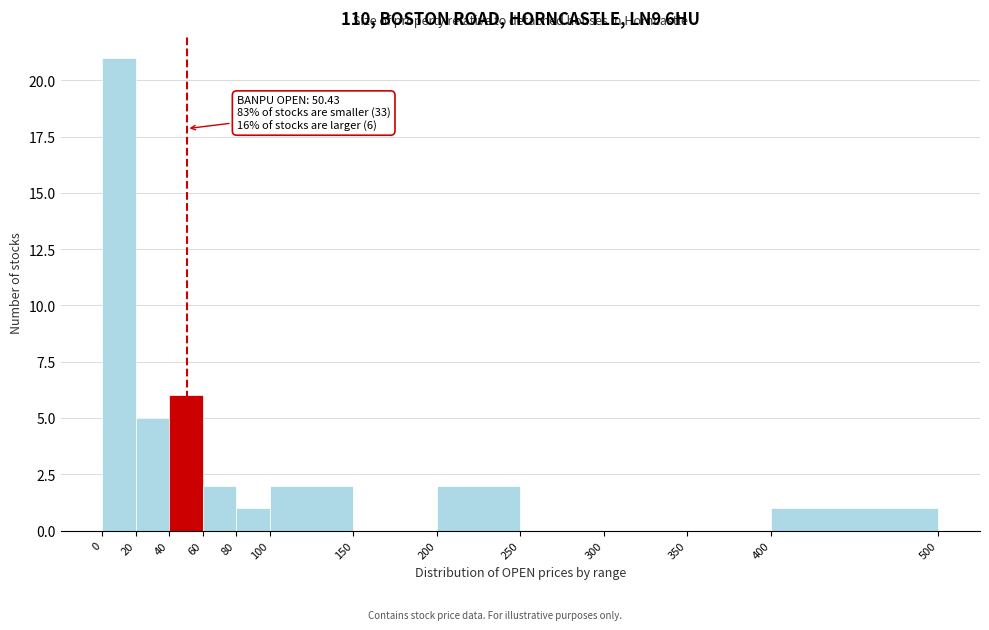

Which range on the x-axis has the tallest bar?

0 to 20